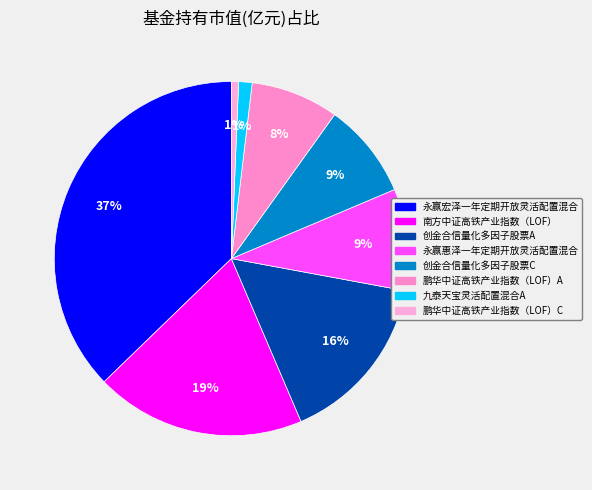

What percentage is the 九泰天宝灵活配置混合A slice, to the nearest percent?

1%